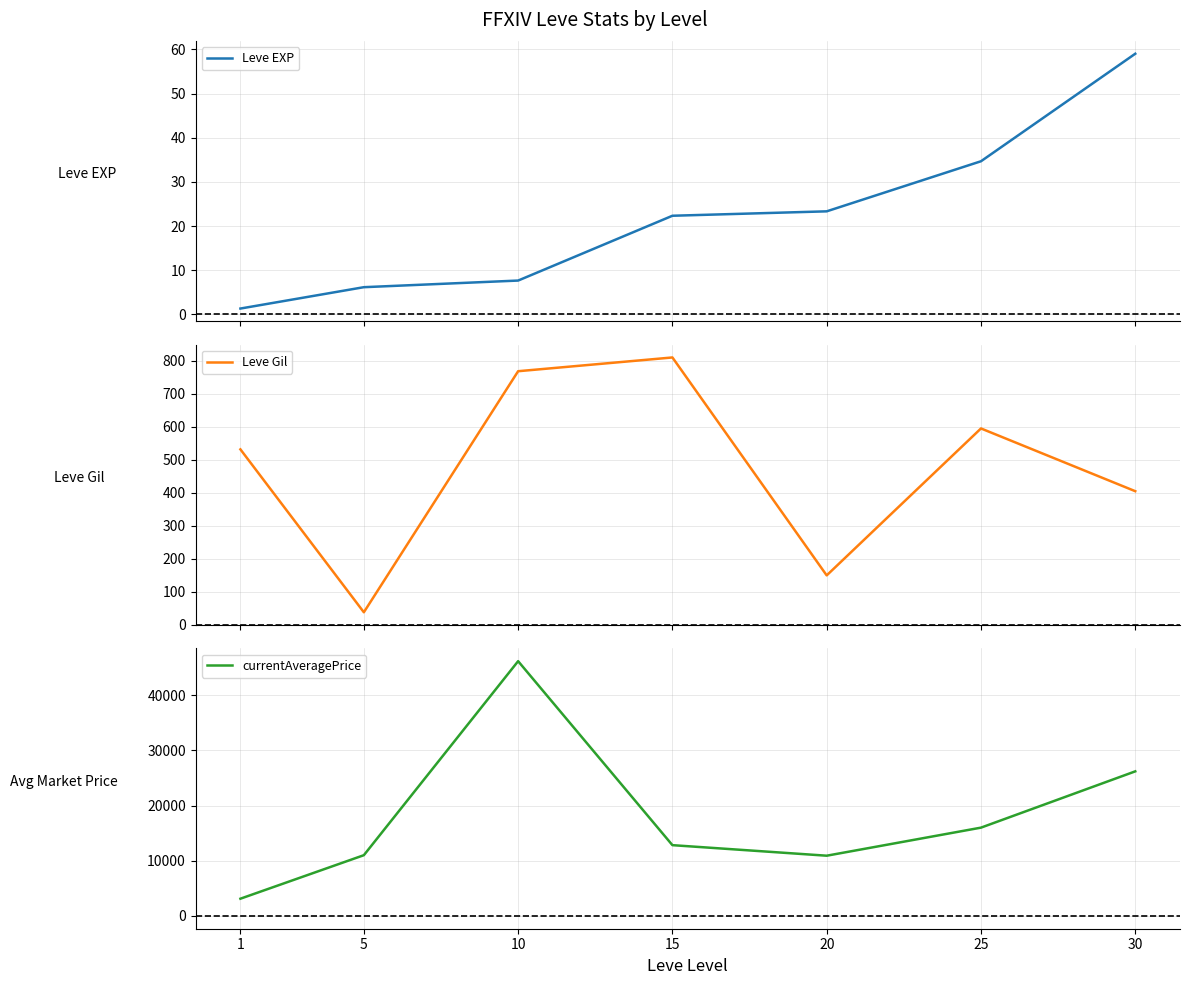

True or false: Leve Gil and currentAveragePrice cross at least once.

False